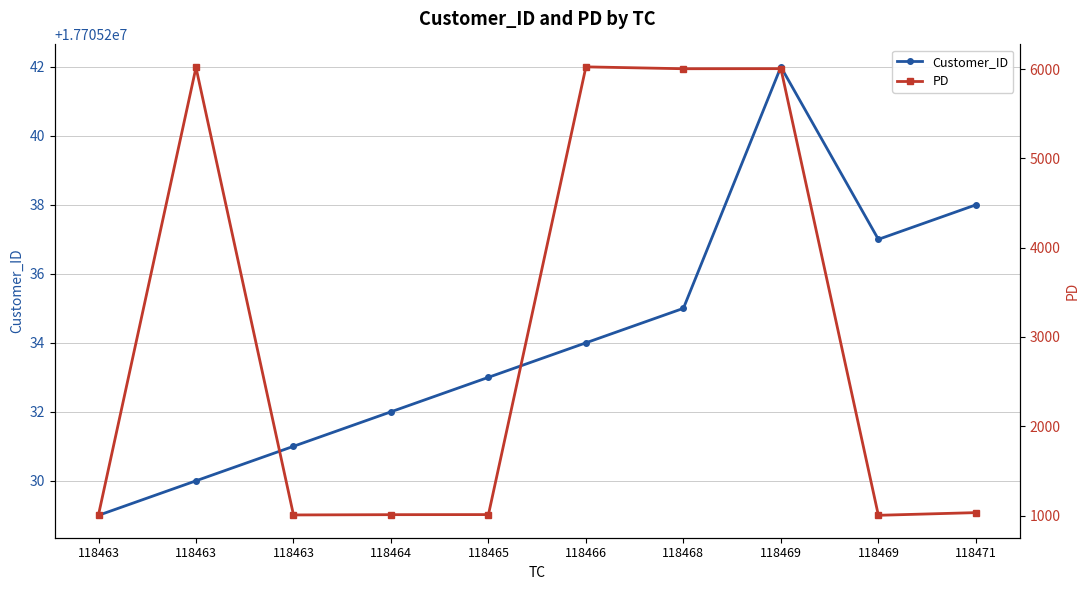

What is the minimum value shown in the chart?

1003